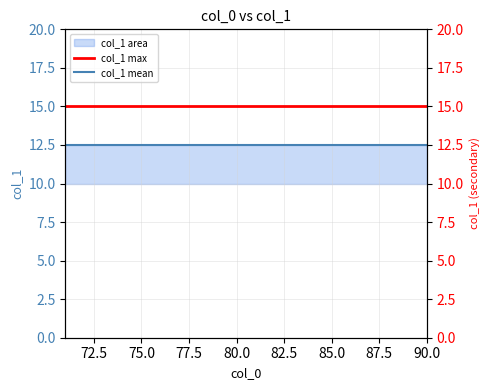

True or false: col_1 max and col_1 mean intersect in this chart.

False